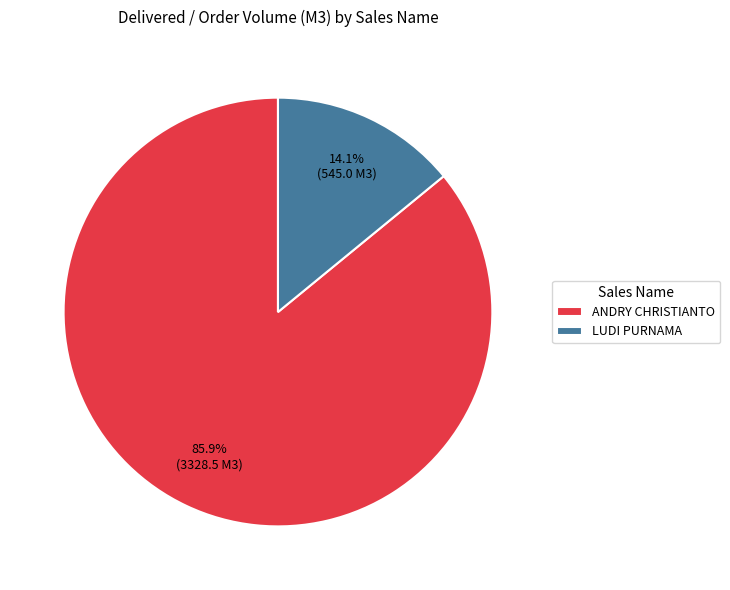

Approximately how many times larger is the value at ANDRY CHRISTIANTO compared to LUDI PURNAMA?

6.1